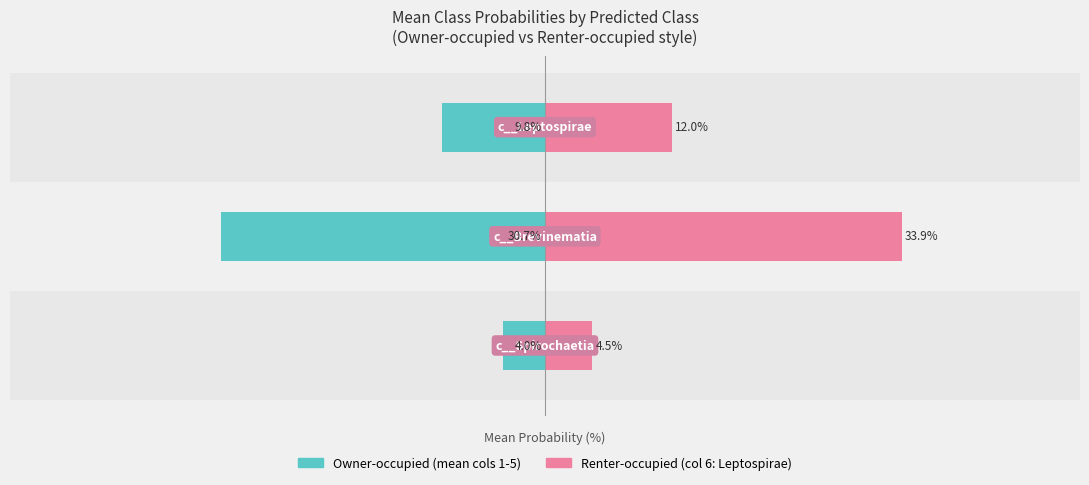

How many bars are there in total?

6